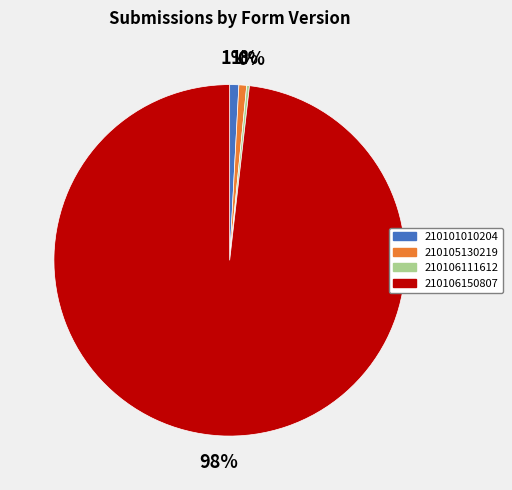

Does any single category account for the majority?

Yes